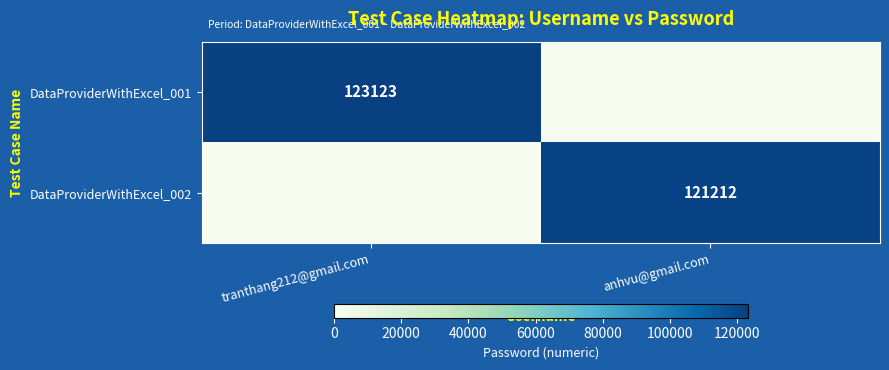

What is the spread (max minus min) of values at anhvu@gmail.com?

121212